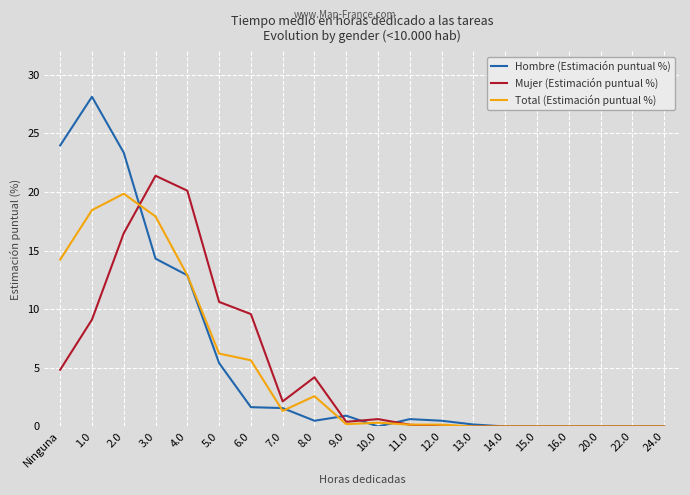

The value of Total (Estimación puntual %) at 8.0 is 1.2. True or false?

False